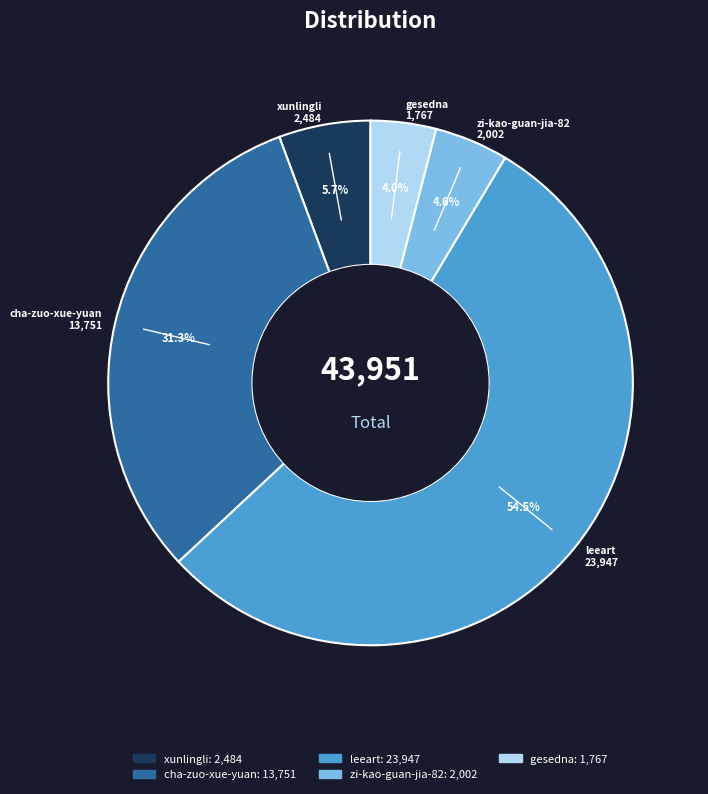

What is the total percentage of gesedna and xunlingli?

9.7%